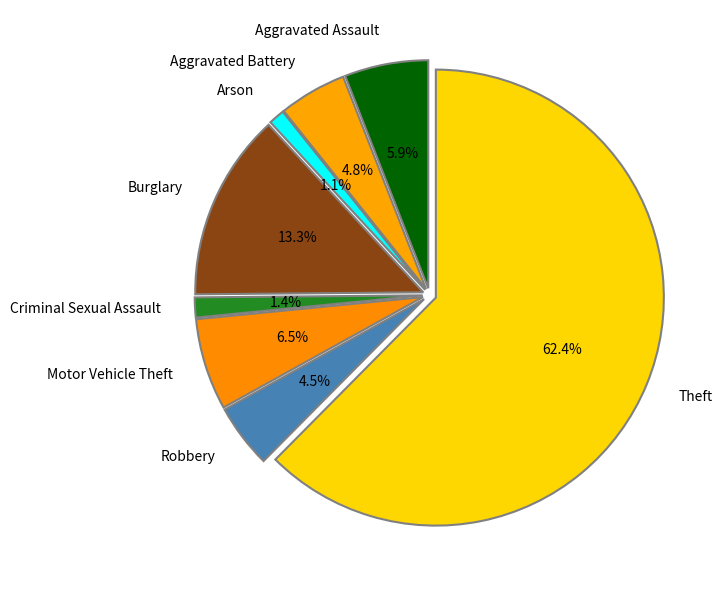

Does any single category account for the majority?

Yes